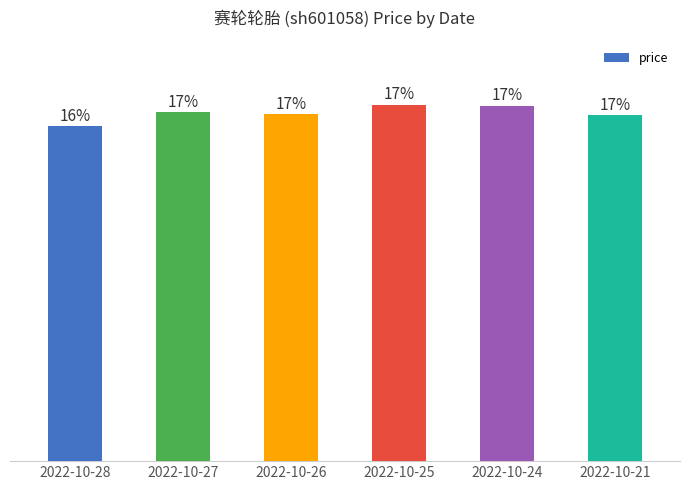

Reading left to right, list all the values displayed in this chart.

7.9	8.2	8.2	8.4	8.4	8.2